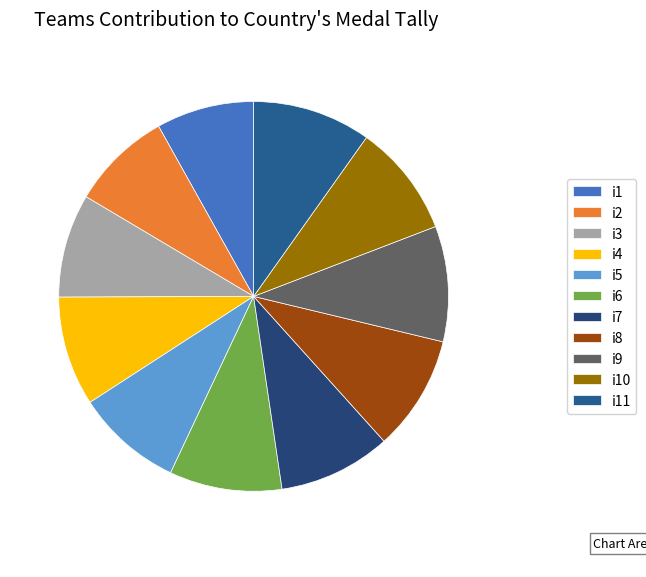

How many slices are in this pie chart?

11